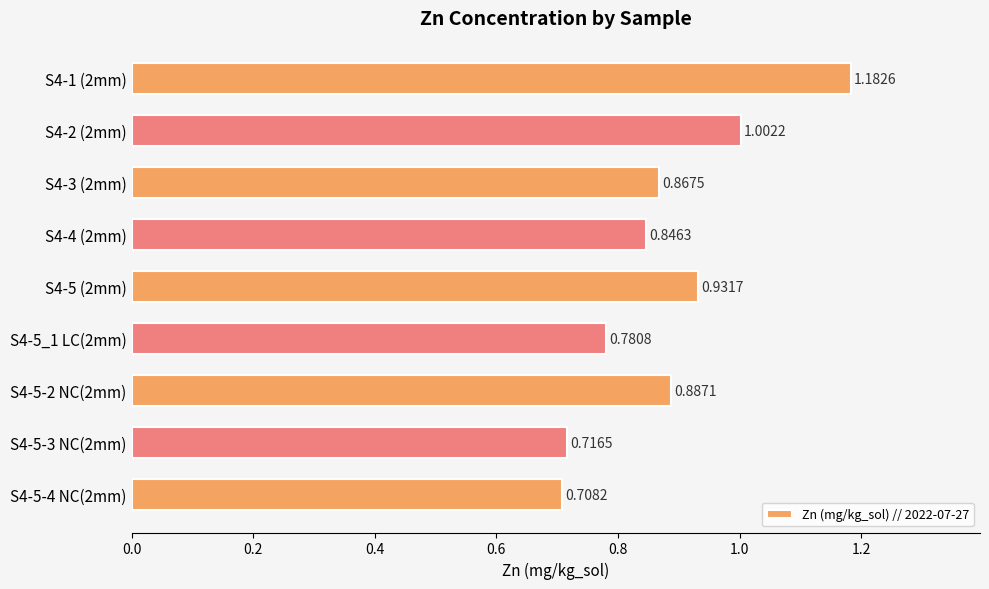

What is the difference between the second highest and second lowest values?

0.3